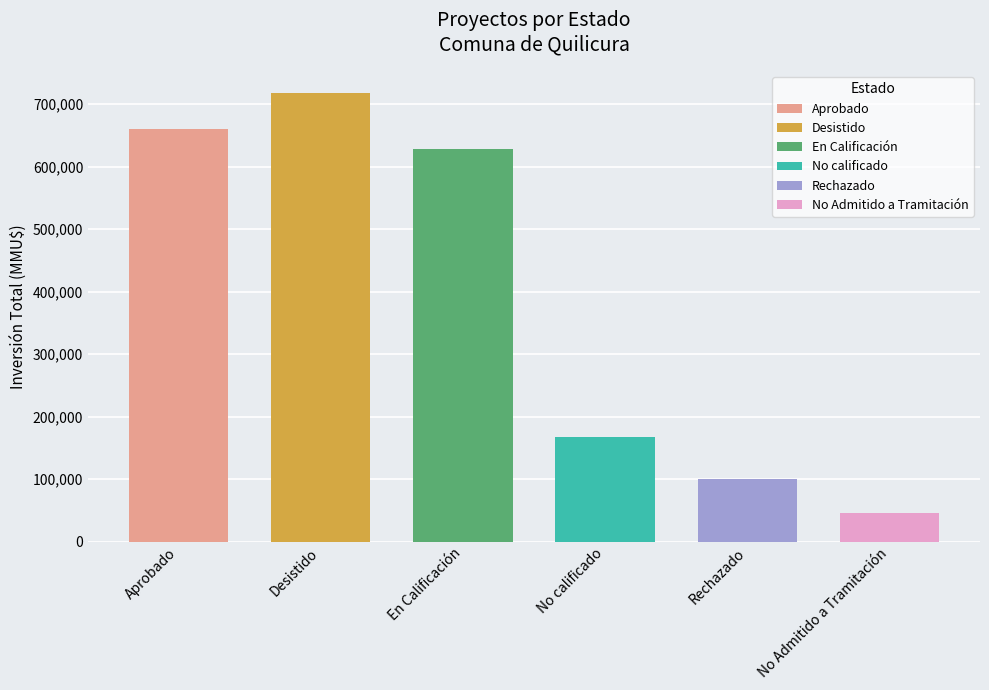

Which label corresponds to the largest value in the chart?

Desistido